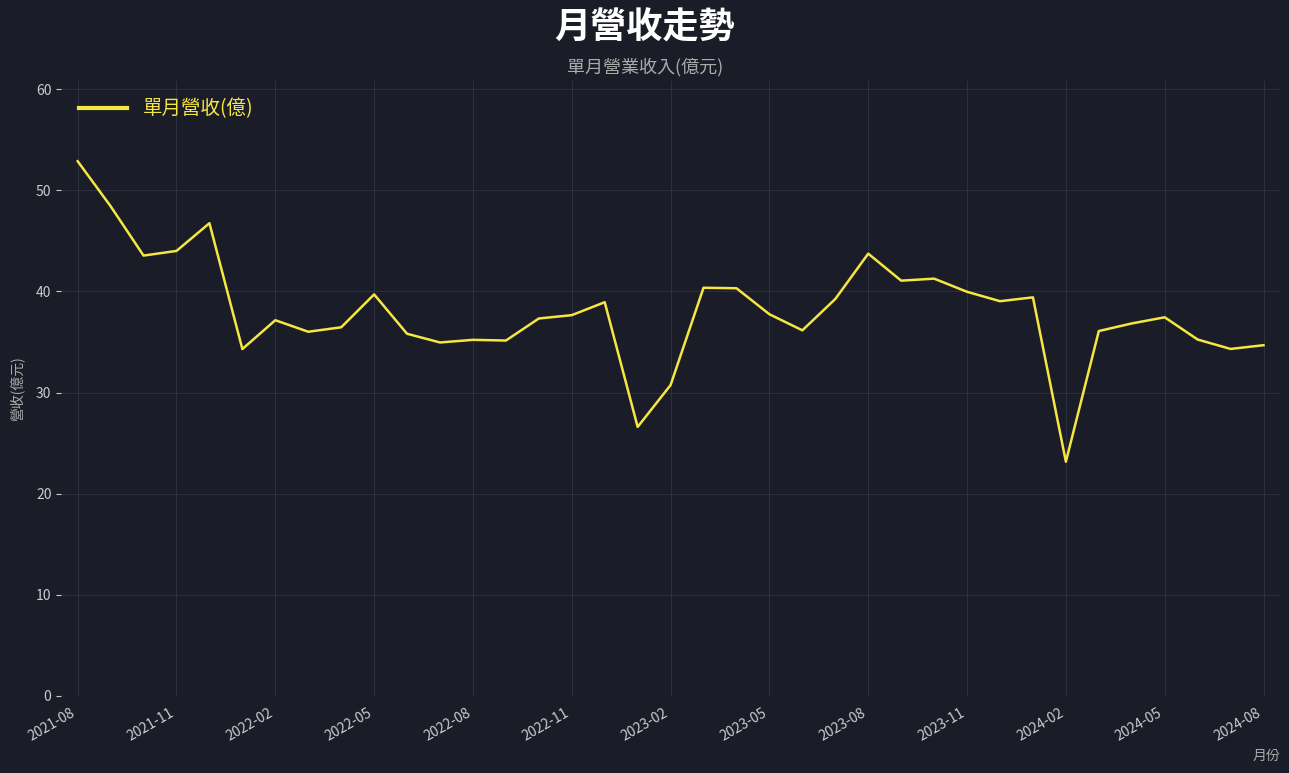

What is the greatest value displayed?

52.9